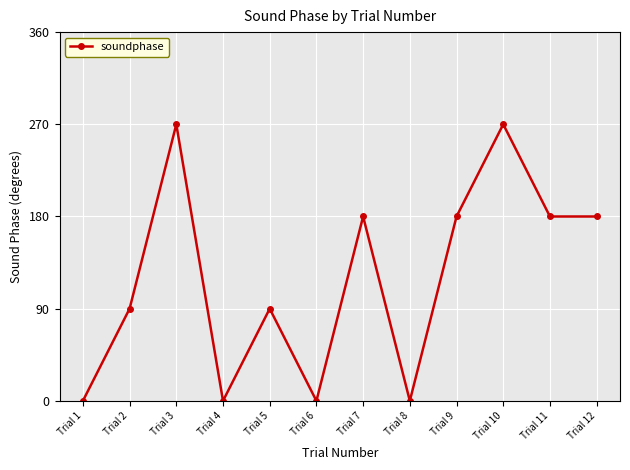

True or false: the data shows 161 at Trial 2.

False